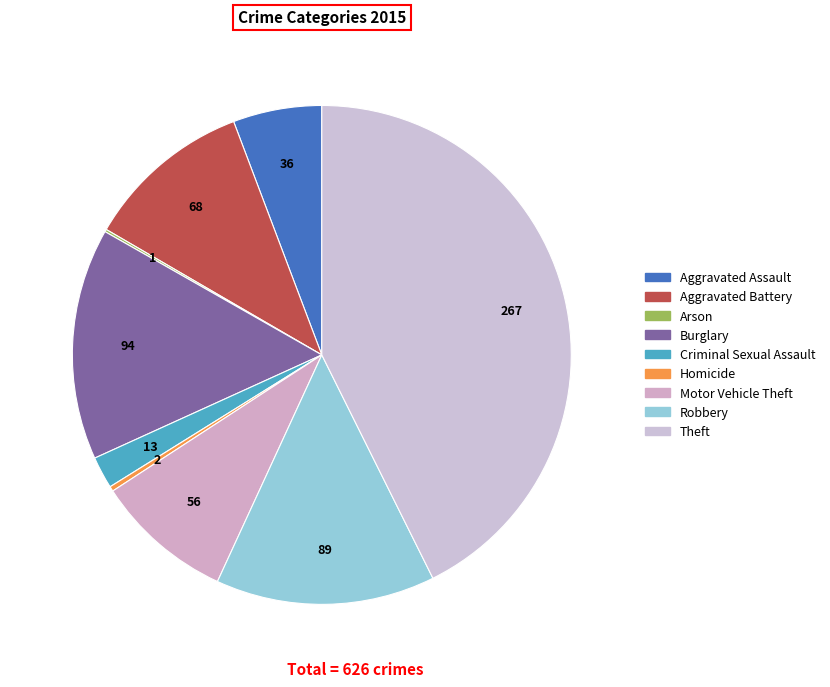

Which slice is the largest?

Theft